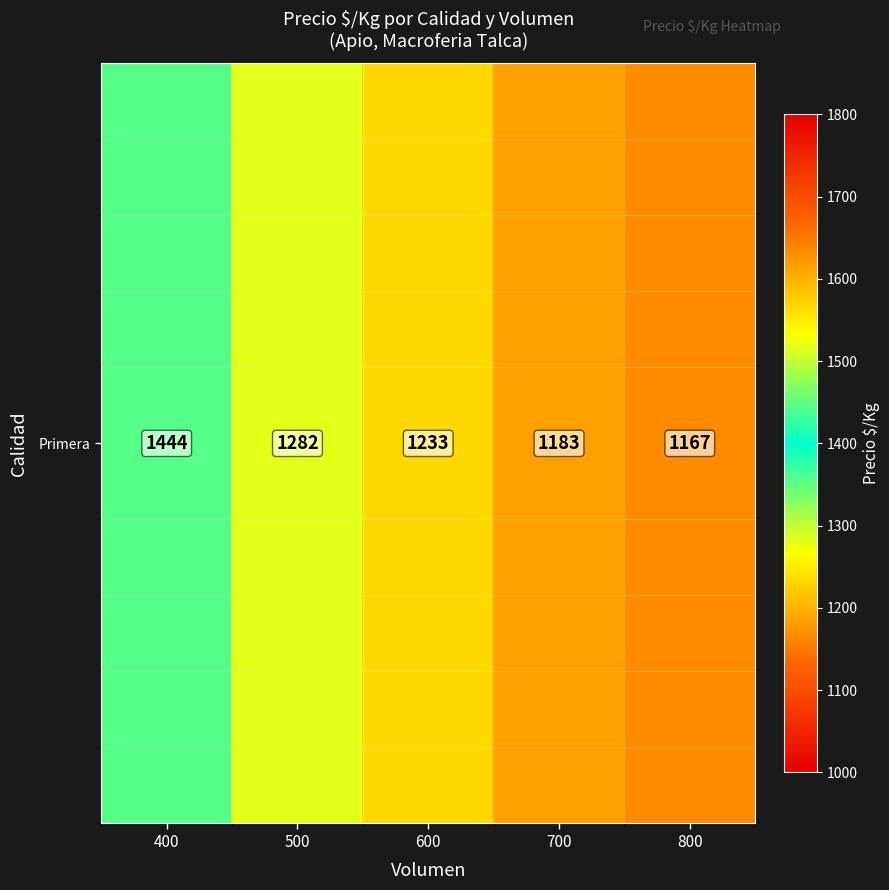

At how many categories does at least one series exceed 1302?

1